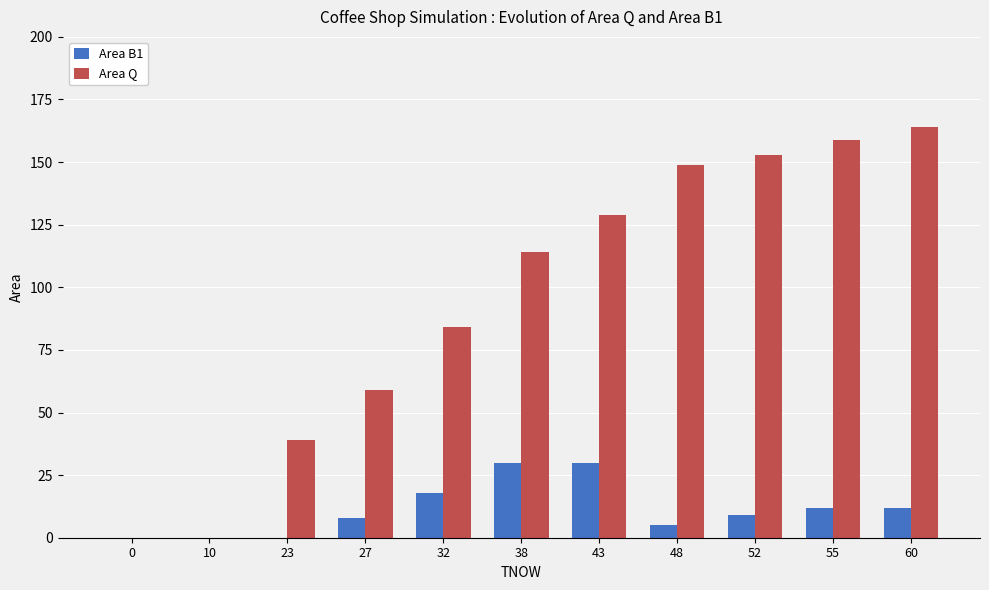

Reading left to right, list all the values displayed in this chart.

Area B1: 0=0	10=0	23=0	27=8	32=18	38=30	43=30	48=5	52=9	55=12	60=12
Area Q: 0=0	10=0	23=39	27=59	32=84	38=114	43=129	48=149	52=153	55=159	60=164